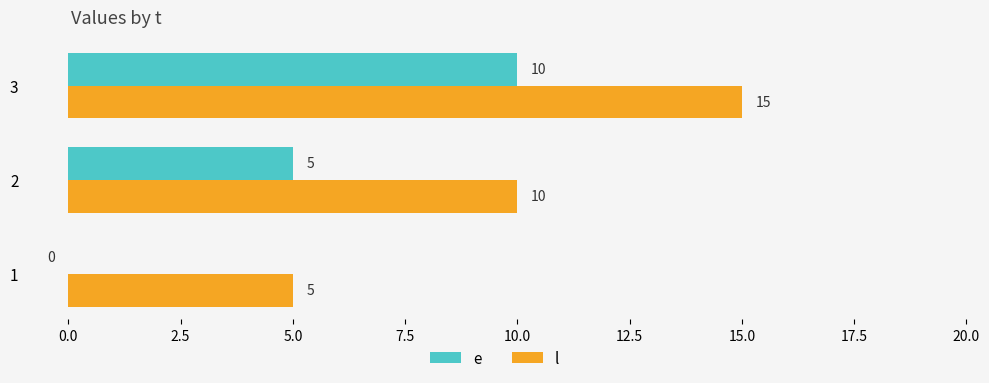

Read the e value at 3.

10